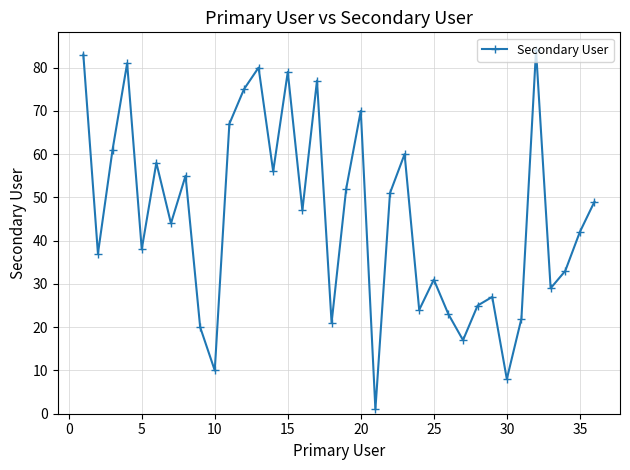

Count the number of data series in this chart.

1